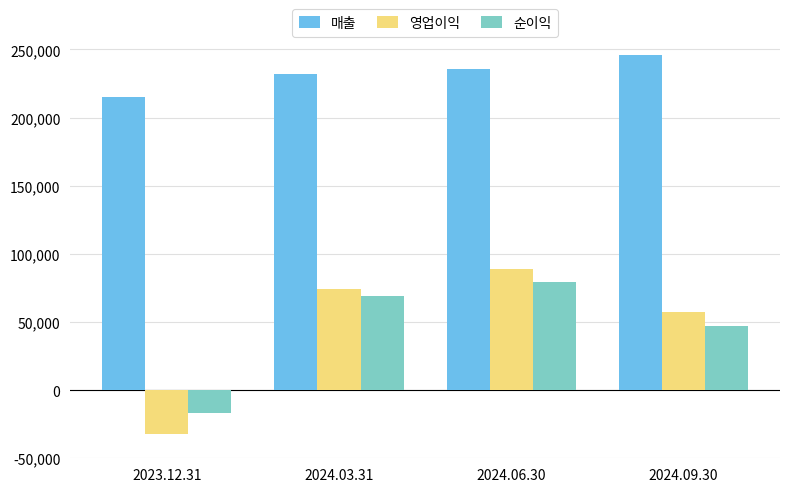

Rank the series by their maximum value, from lowest to highest.

순이익, 영업이익, 매출